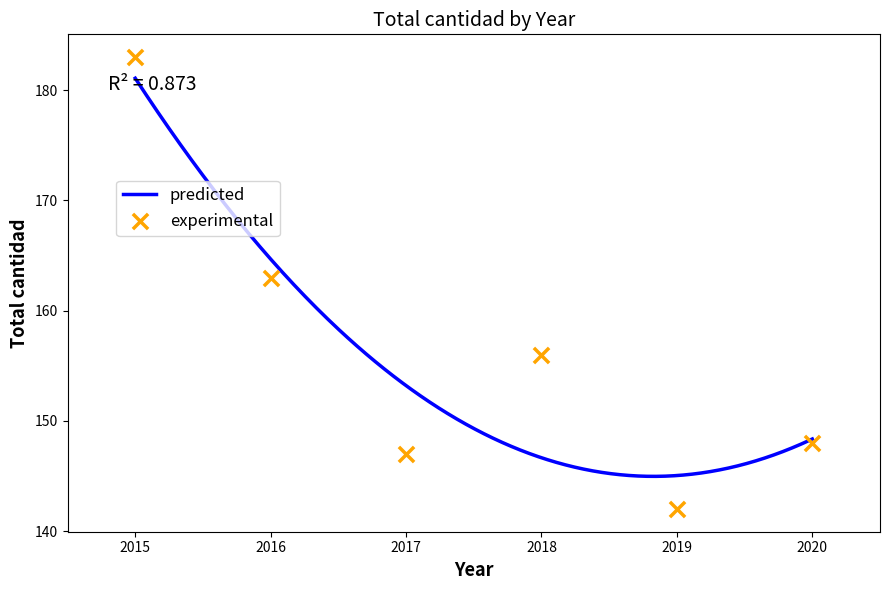

What is the ratio of the value at 2016 to the value at 2017?

1.1